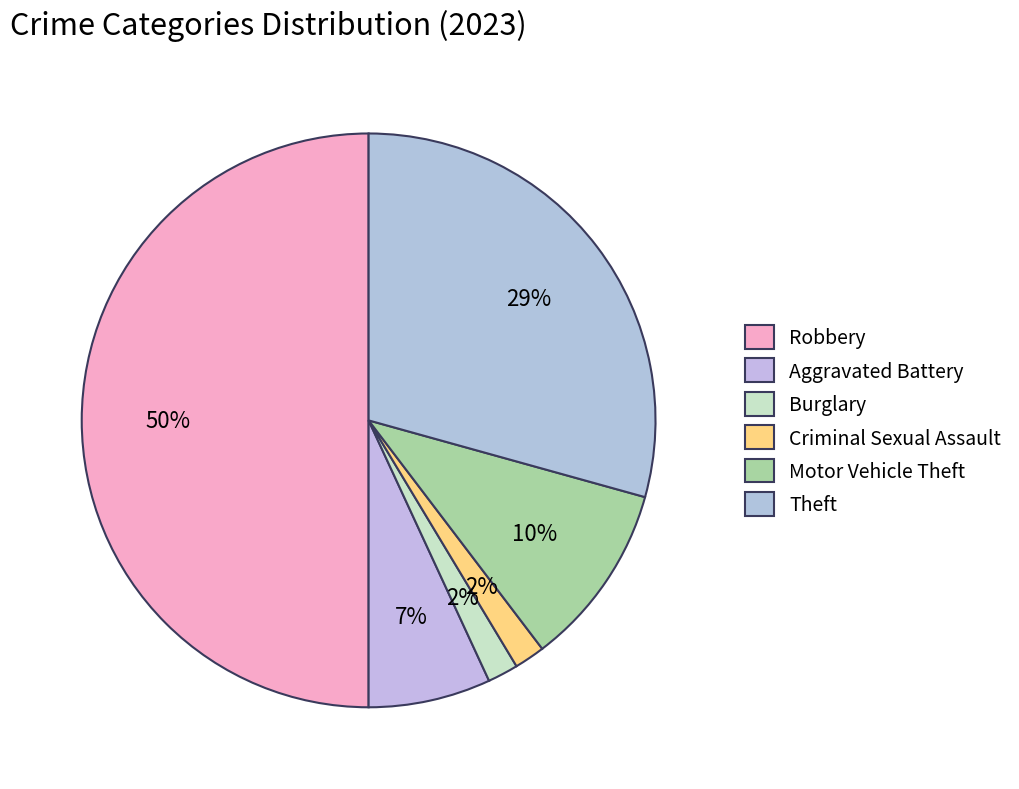

To the nearest percent, what is the difference between the largest and smallest slice percentages?

48%